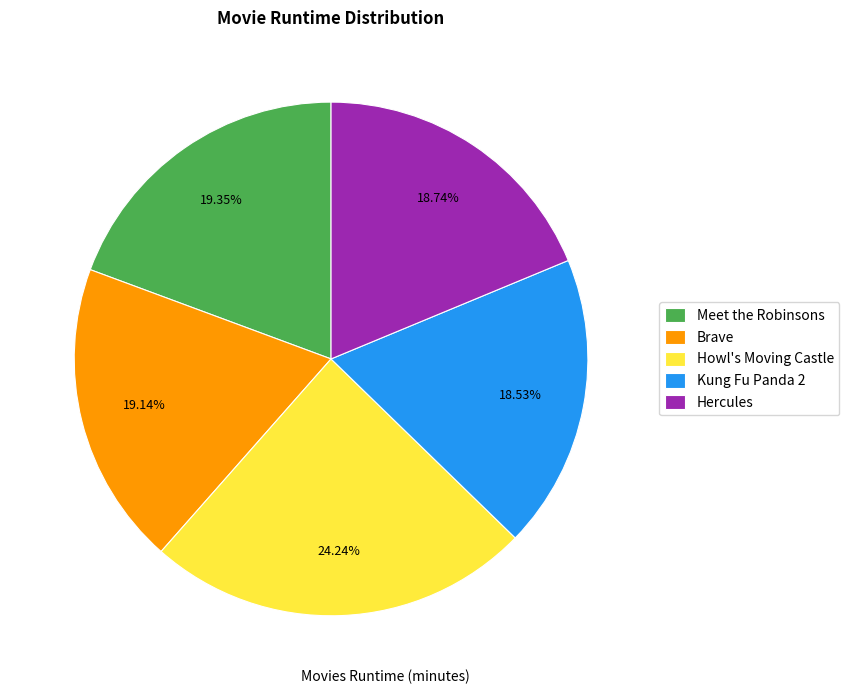

Is it true that Brave is 7% of the pie?

False